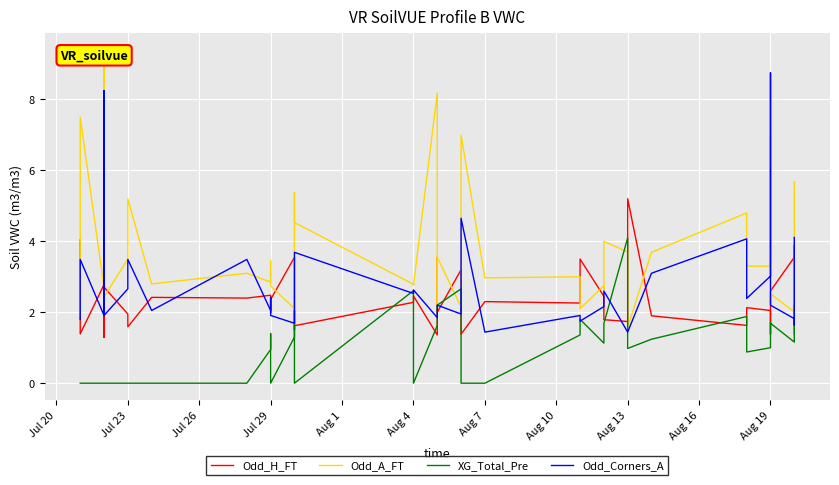

What is the average value of the XG_Total_Pre series?

1.1